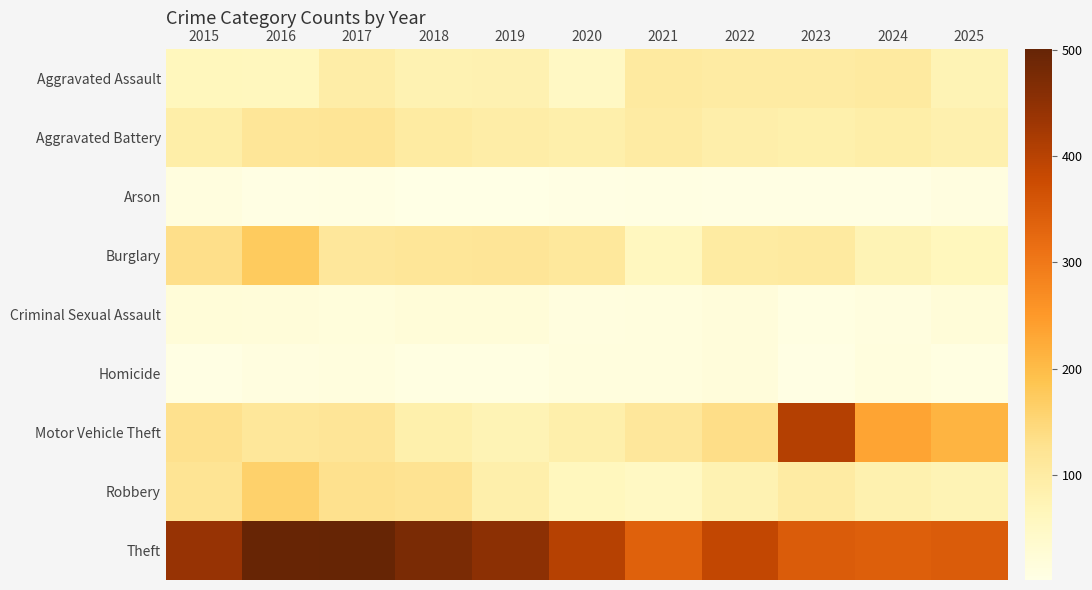

How many data points does each series have?

11